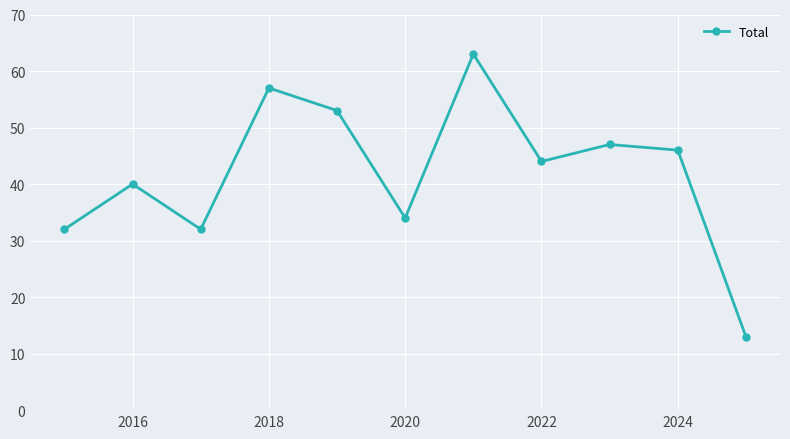

True or false: there are more than 0 points higher than both neighbors.

True